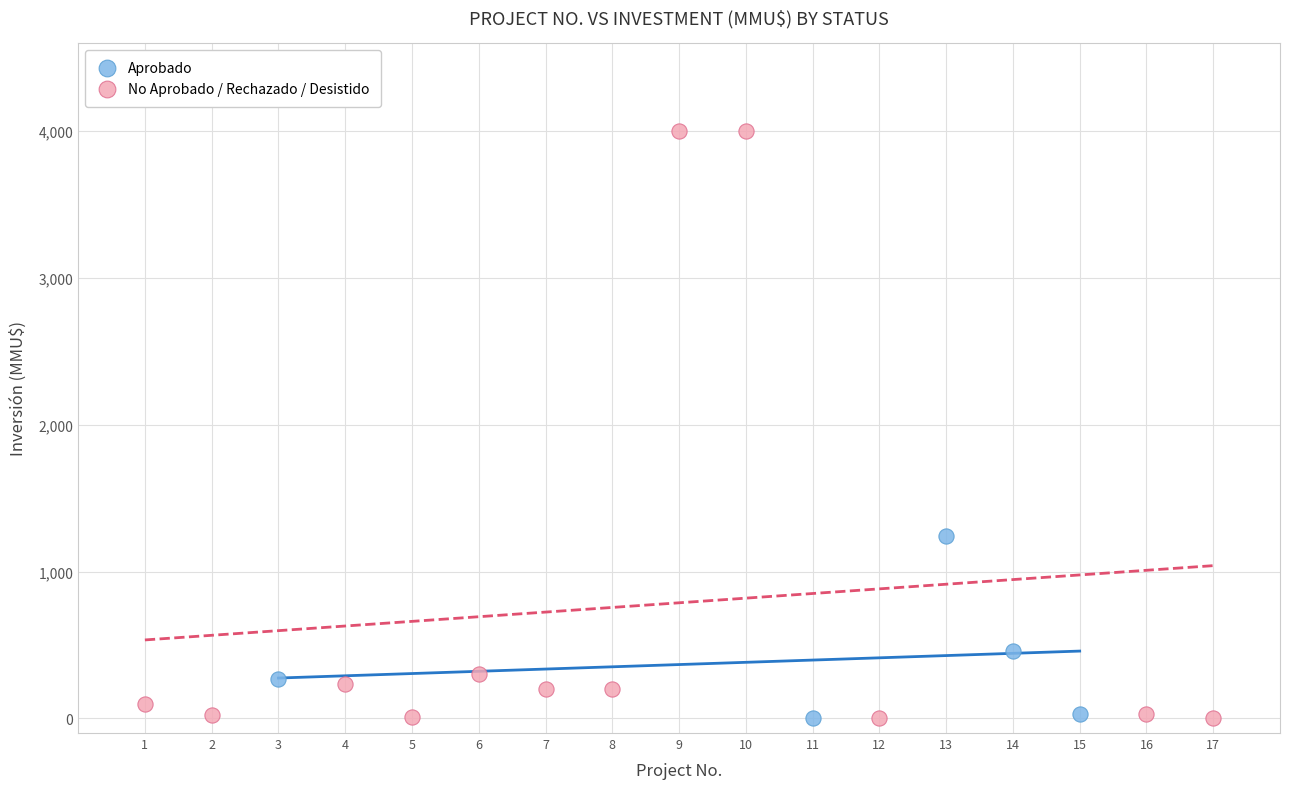

What are all the series names shown in the legend?

Aprobado, No Aprobado / Rechazado / Desistido